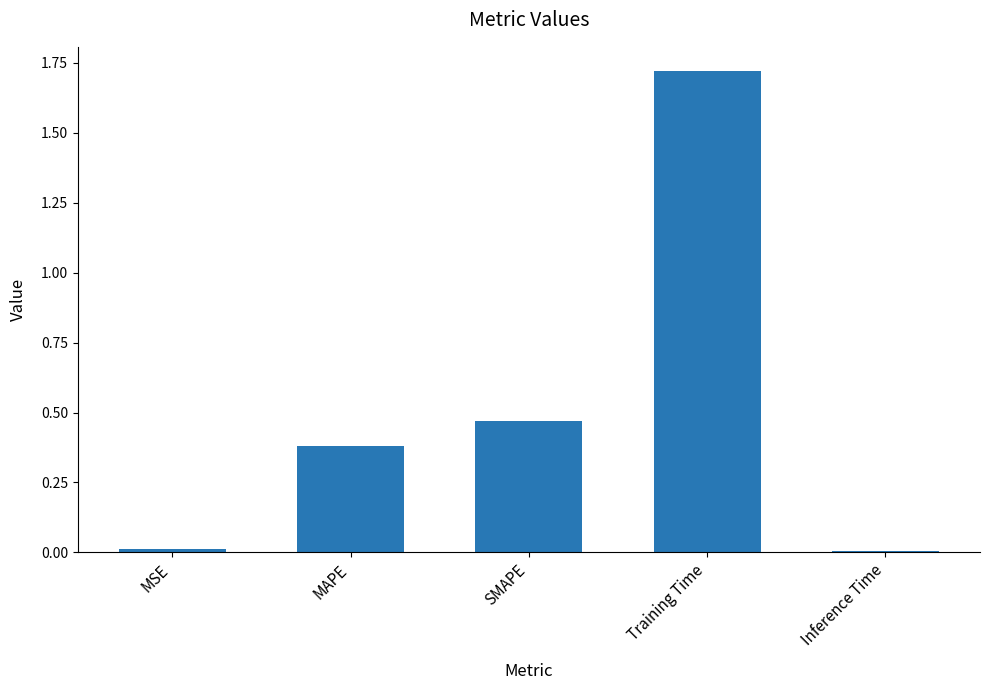

The chart shows a value of 0.0 at Inference Time. True or false?

True